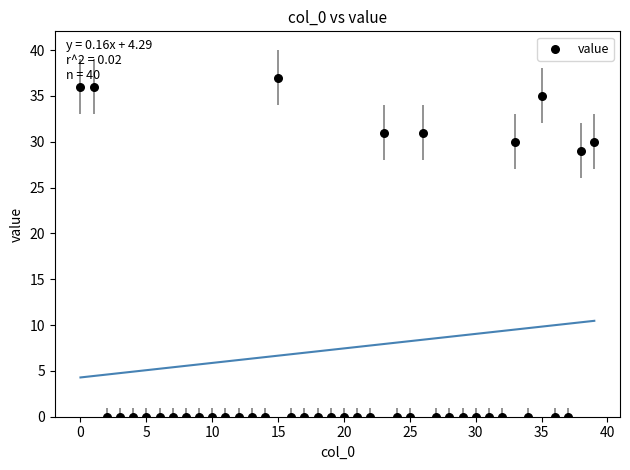

What Y value in the scatter plot is closest to 18?

29